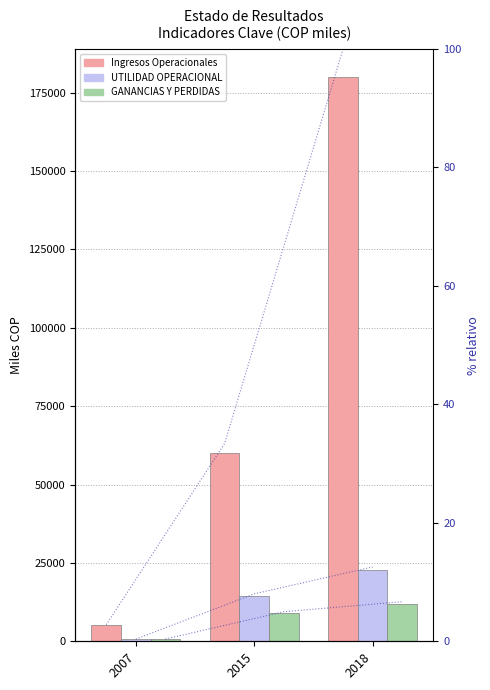

The value of UTILIDAD OPERACIONAL at 2018 is 31234.5. True or false?

False